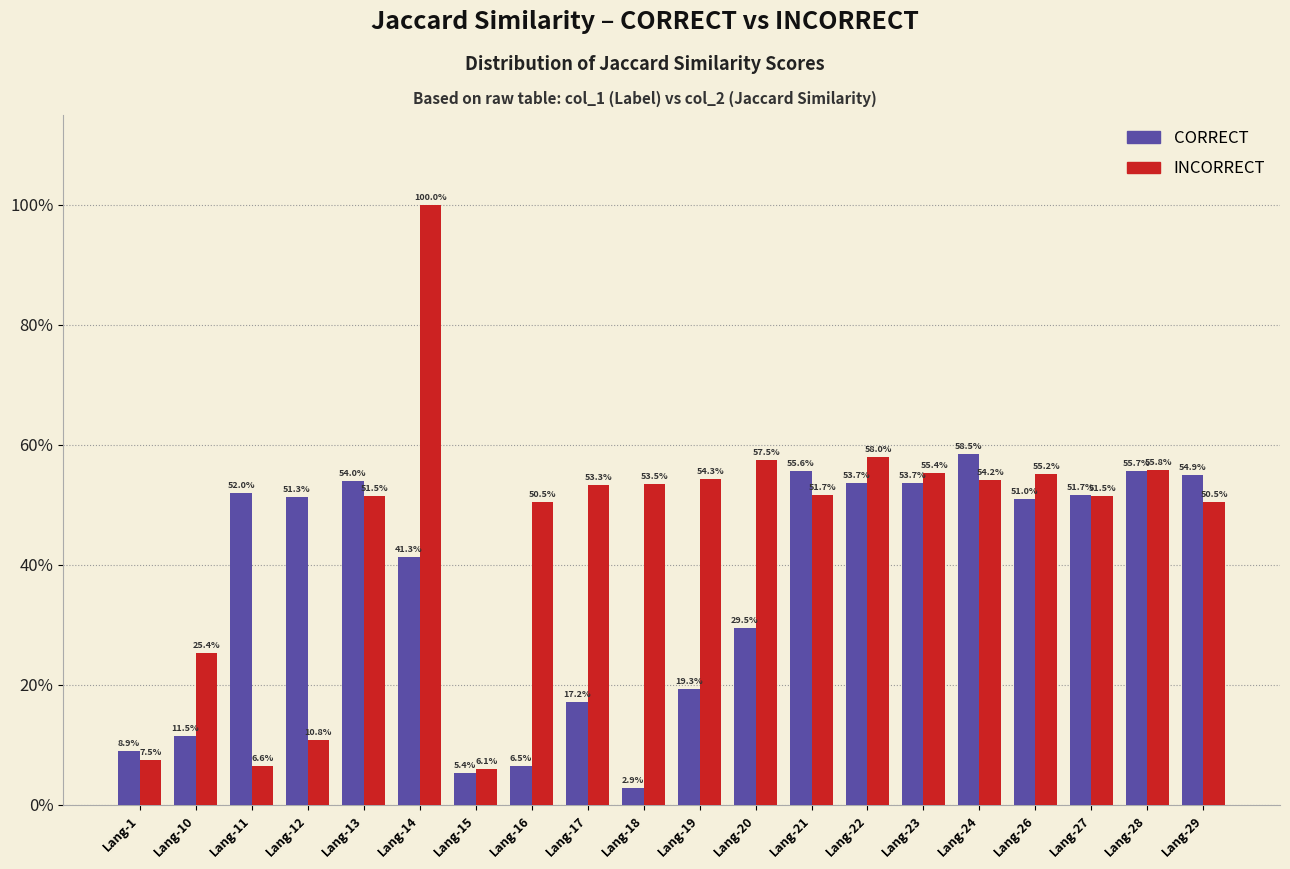

What are all the series names shown in the legend?

CORRECT, INCORRECT